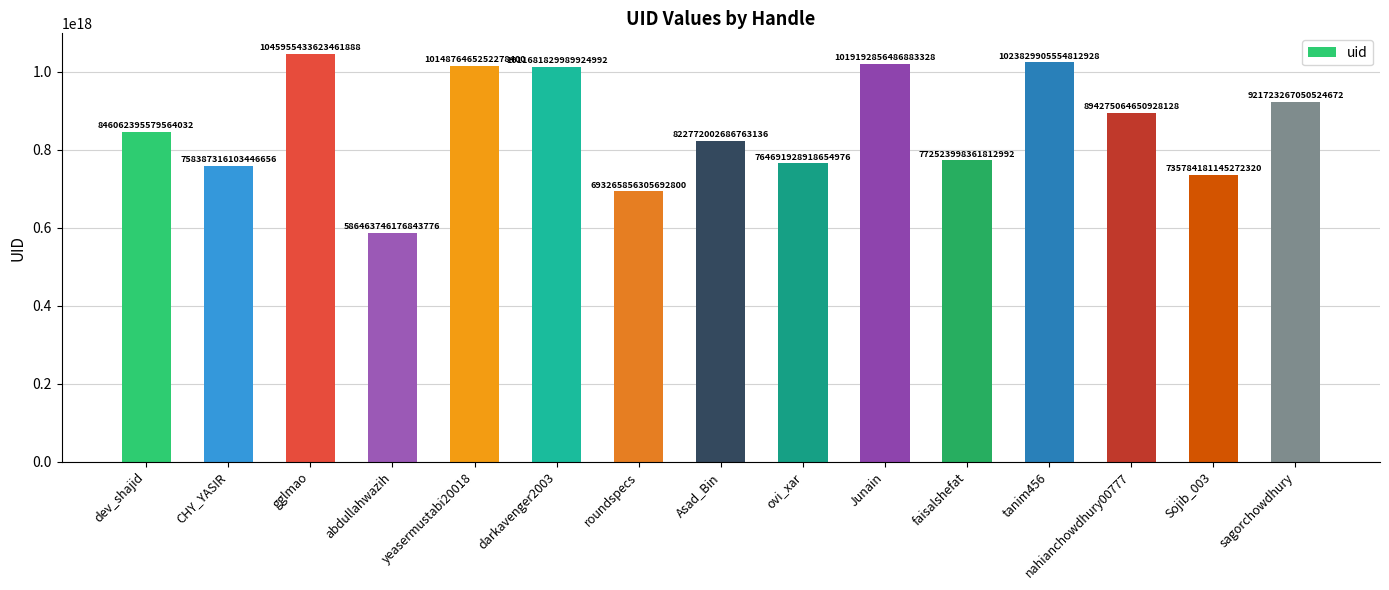

Rank the categories by value from lowest to highest.

abdullahwazih, roundspecs, Sojib_003, CHY_YASIR, ovi_xar, faisalshefat, Asad_Bin, dev_shajid, nahianchowdhury00777, sagorchowdhury, darkavenger2003, yeasermustabi20018, Junain, tanim456, gglmao